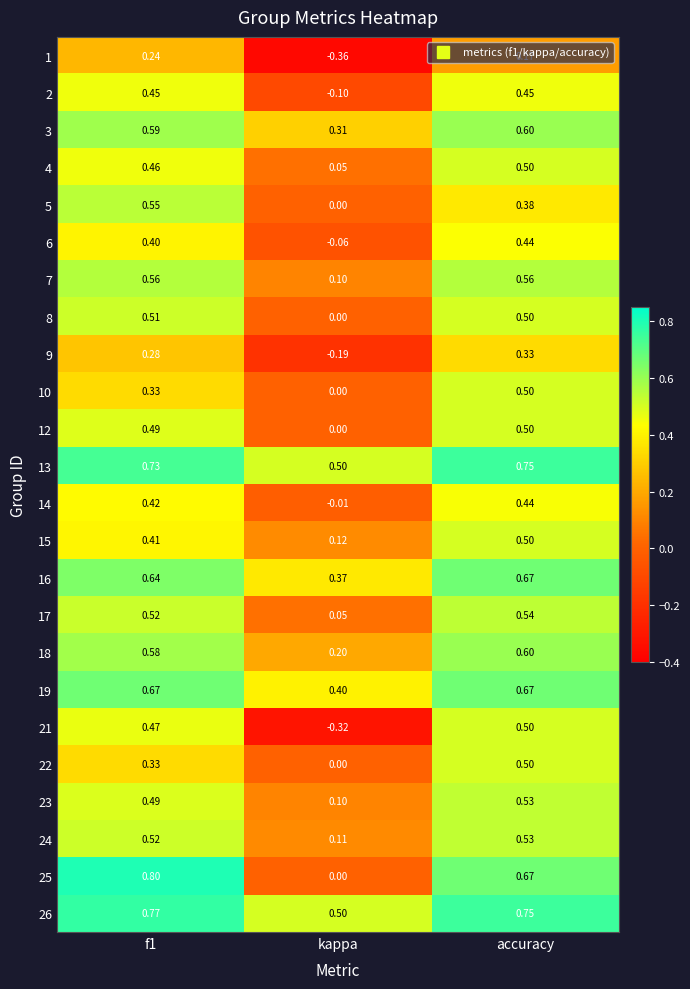

At which label does 10 reach its peak?

accuracy